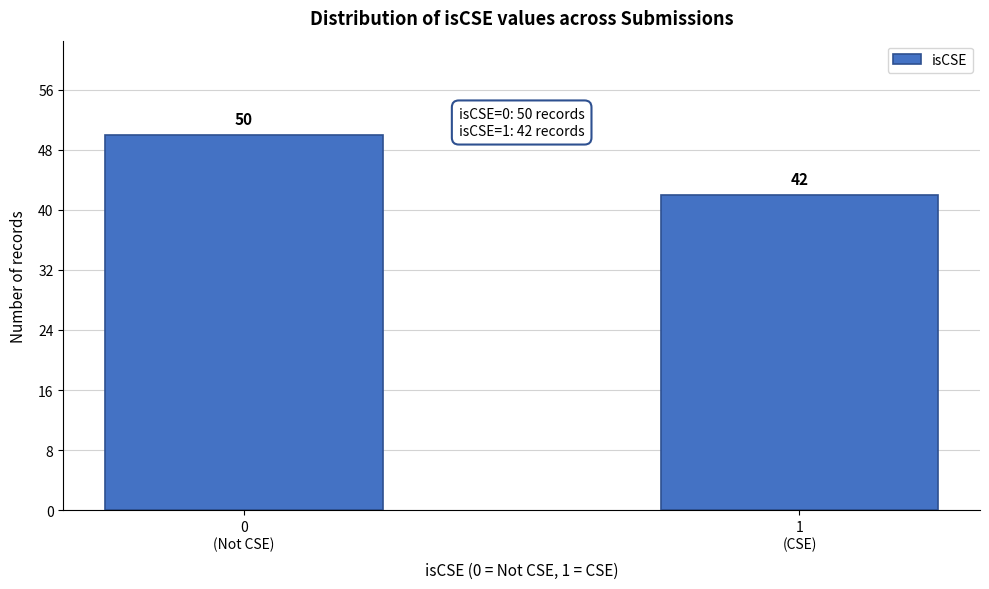

Reading left to right, list all the values displayed in this chart.

50	42